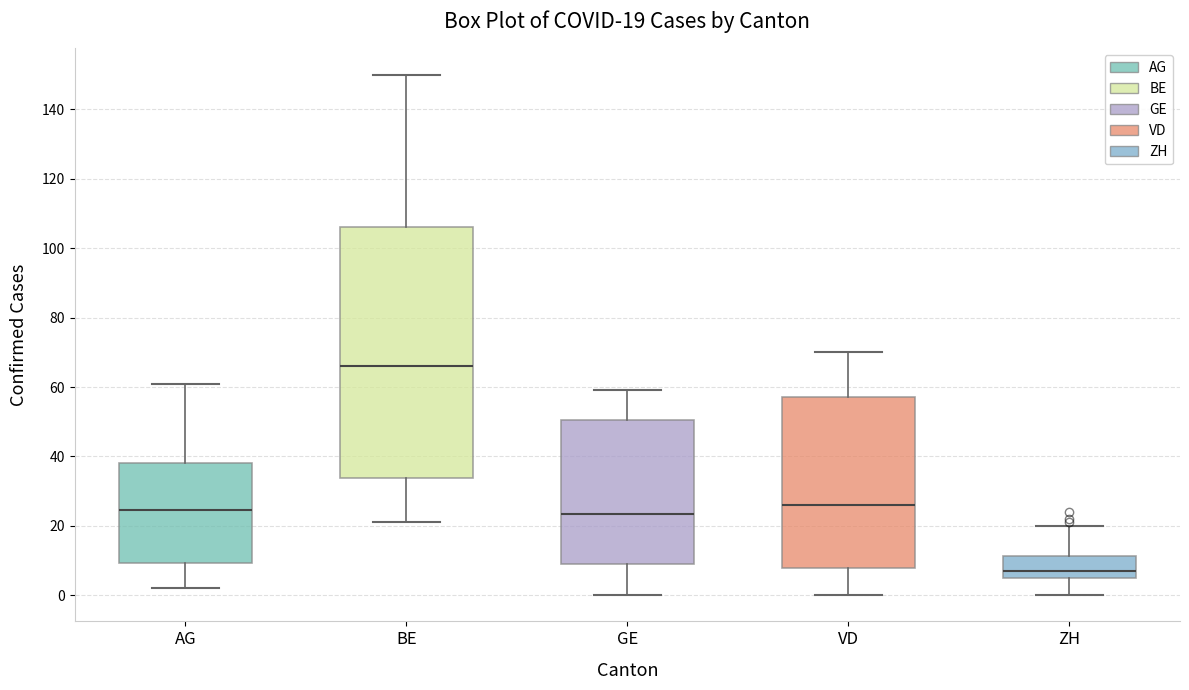

Which box's median line is the lowest?

ZH